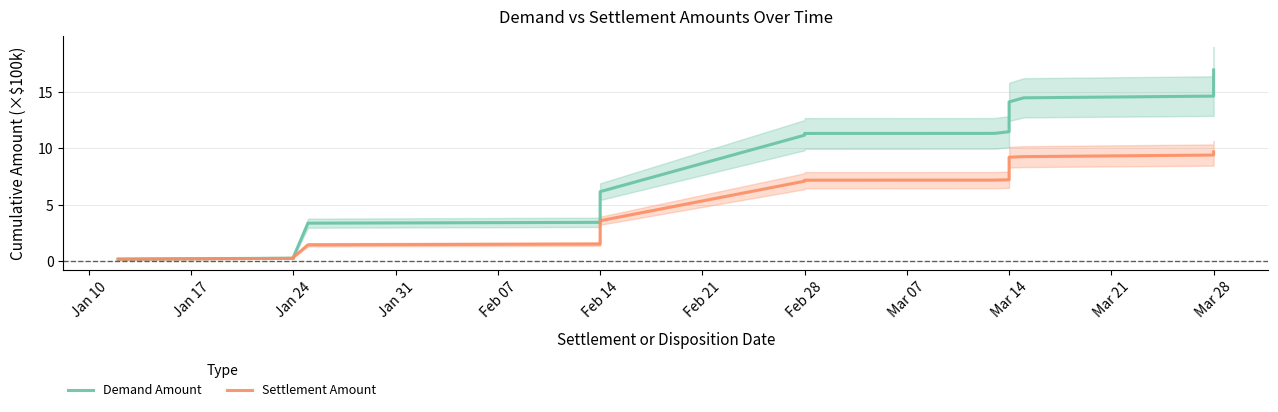

True or false: Settlement Amount and Demand Amount intersect in this chart.

False